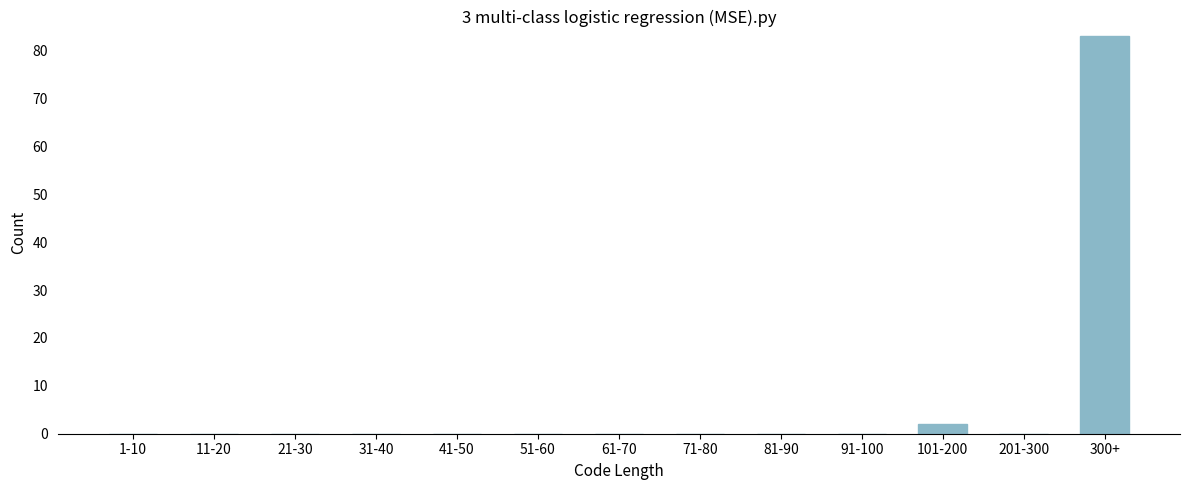

Reading right to left, what are all the values shown in this chart?

300+=83	201-300=0	101-200=2	91-100=0	81-90=0	71-80=0	61-70=0	51-60=0	41-50=0	31-40=0	21-30=0	11-20=0	1-10=0